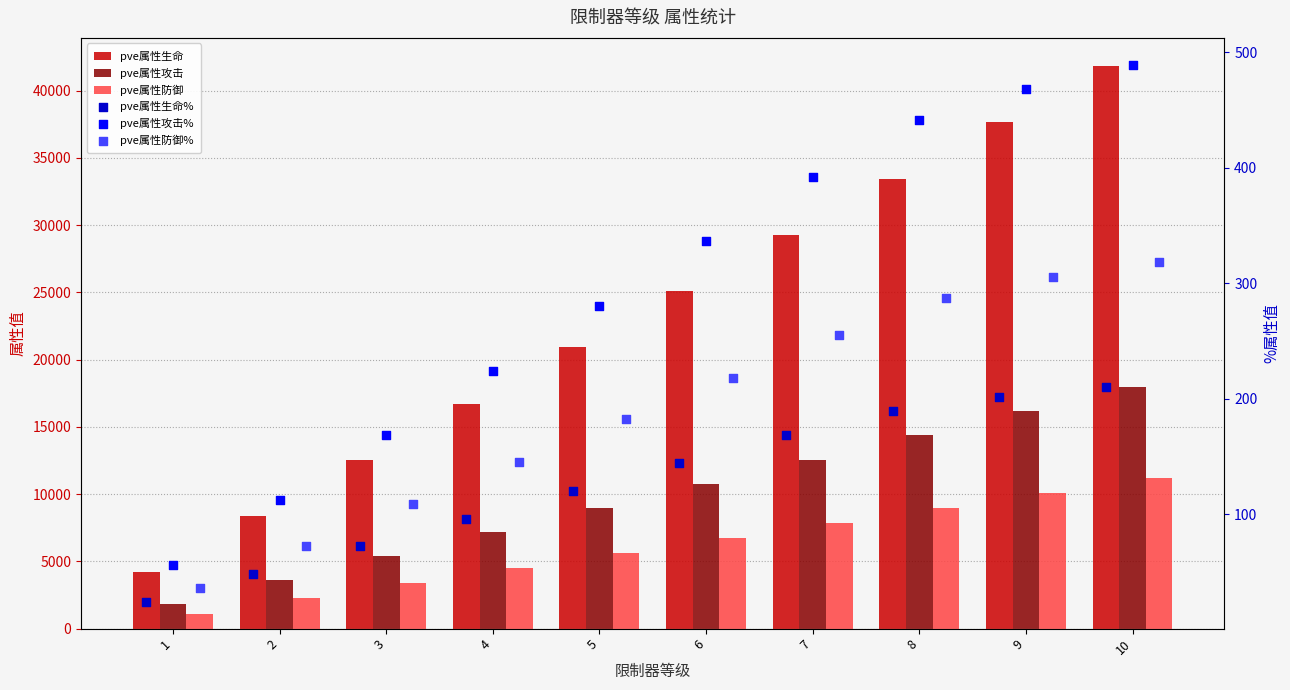

What are all the series names shown in the legend?

pve属性生命, pve属性攻击, pve属性防御, pve属性生命%, pve属性攻击%, pve属性防御%